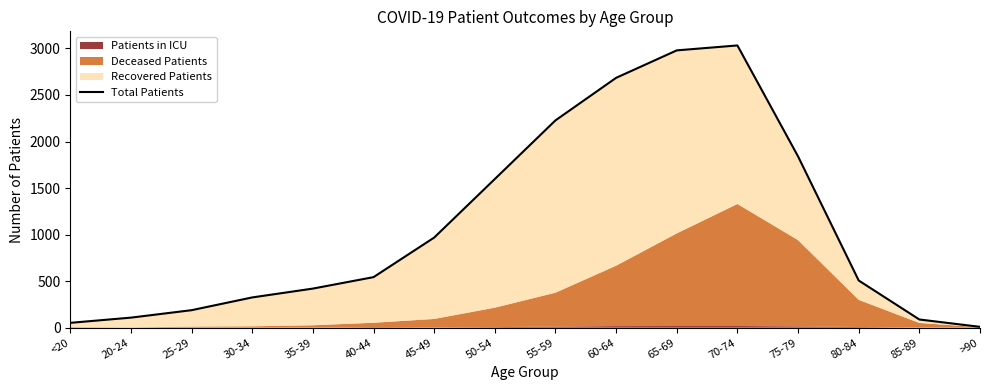

What is the change in value from 25-29 to 75-79?

+1652